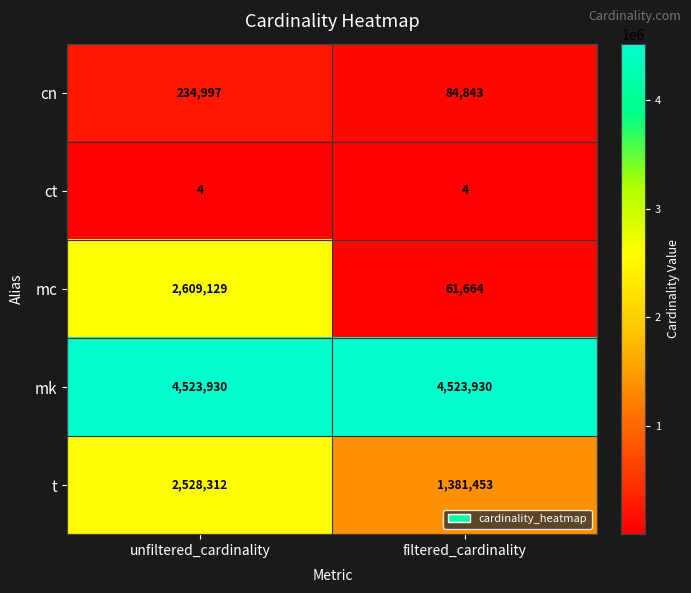

Reading right to left, what are all the values shown in this chart?

cn: filtered_cardinality=84843	unfiltered_cardinality=234997
ct: filtered_cardinality=4	unfiltered_cardinality=4
mc: filtered_cardinality=61664	unfiltered_cardinality=2609129
mk: filtered_cardinality=4523930	unfiltered_cardinality=4523930
t: filtered_cardinality=1381453	unfiltered_cardinality=2528312